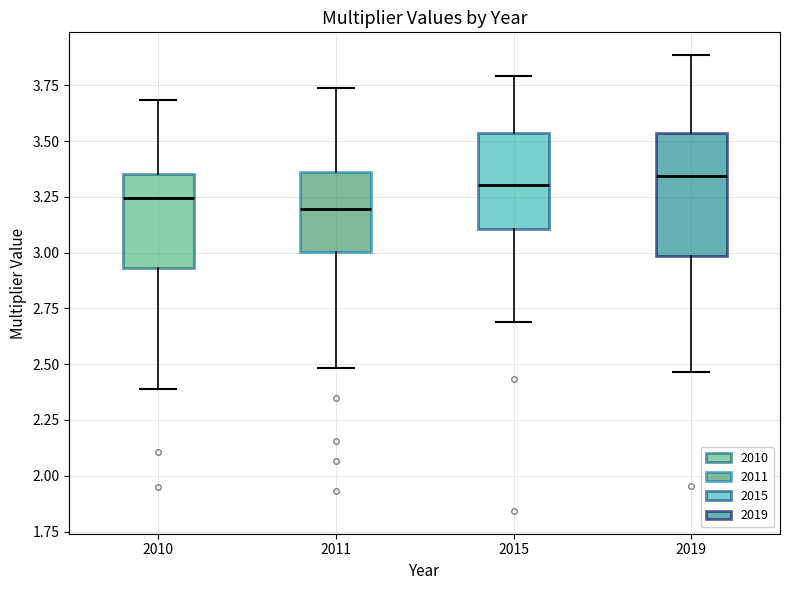

Where does the upper whisker of the box at x = 2010 end on the y-axis? The values are not printed on the chart, so give them approximately, as read against the axis.

3.70